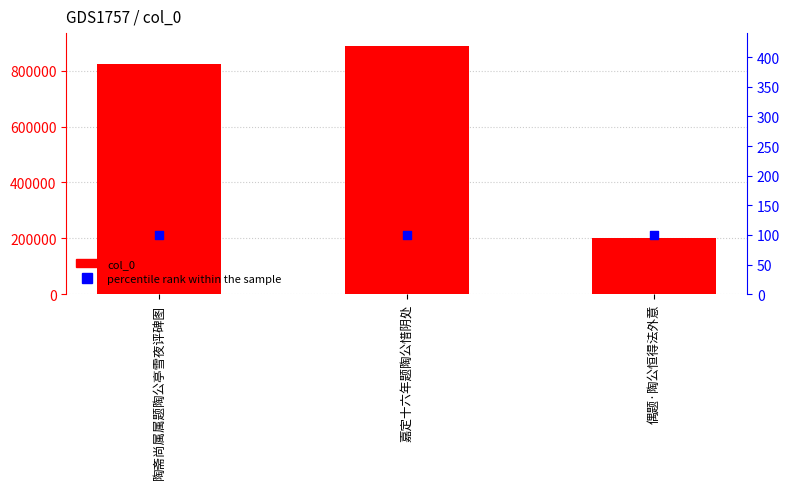

Which series has the largest Y range (max minus min)?

col_0